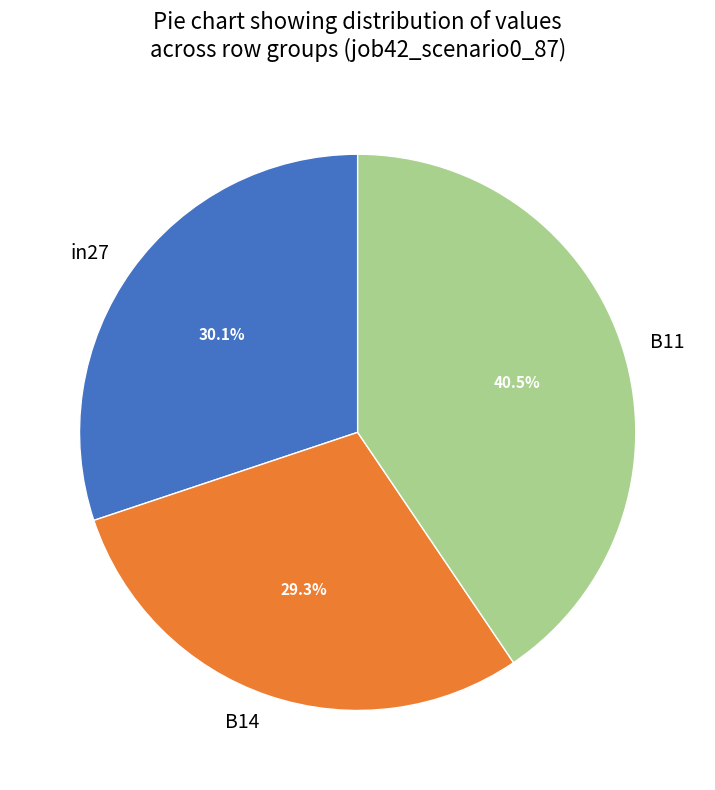

Rank the categories by value from lowest to highest.

B14, in27, B11